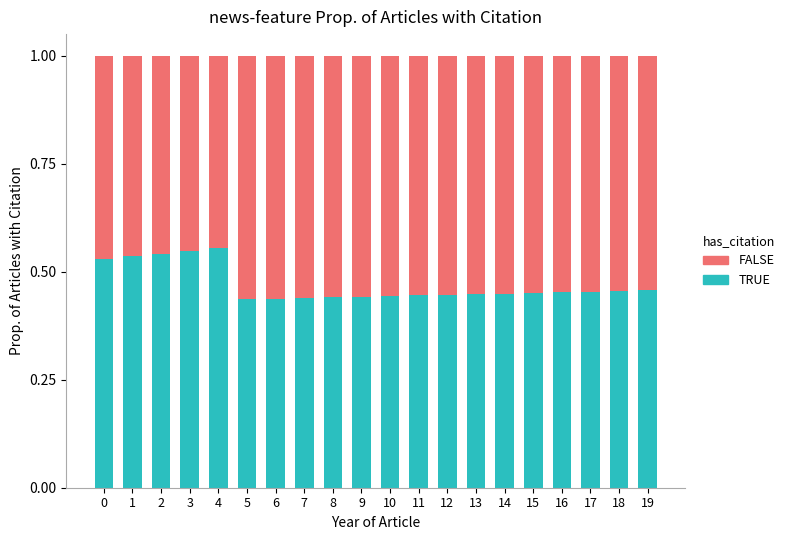

What is the sum of all TRUE values?

9.4